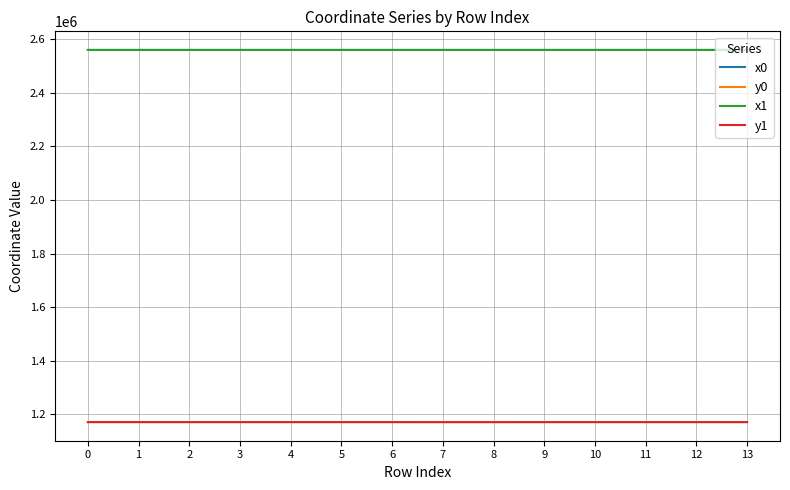

What is the difference between the highest and lowest values at 9?

1388576.8